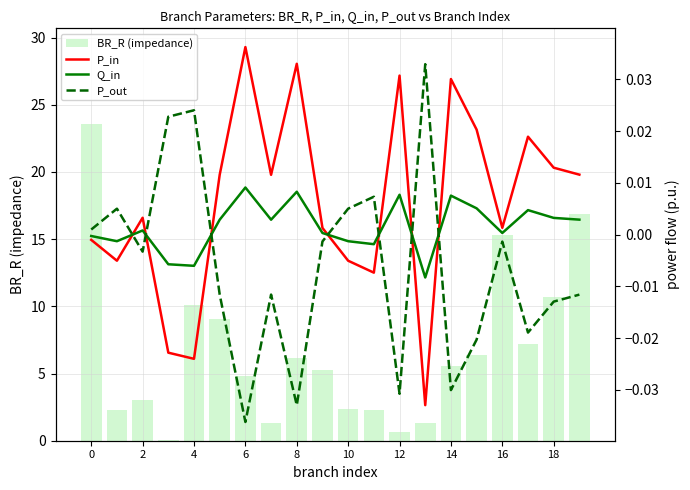

Between 11 and 10, which is larger?

10